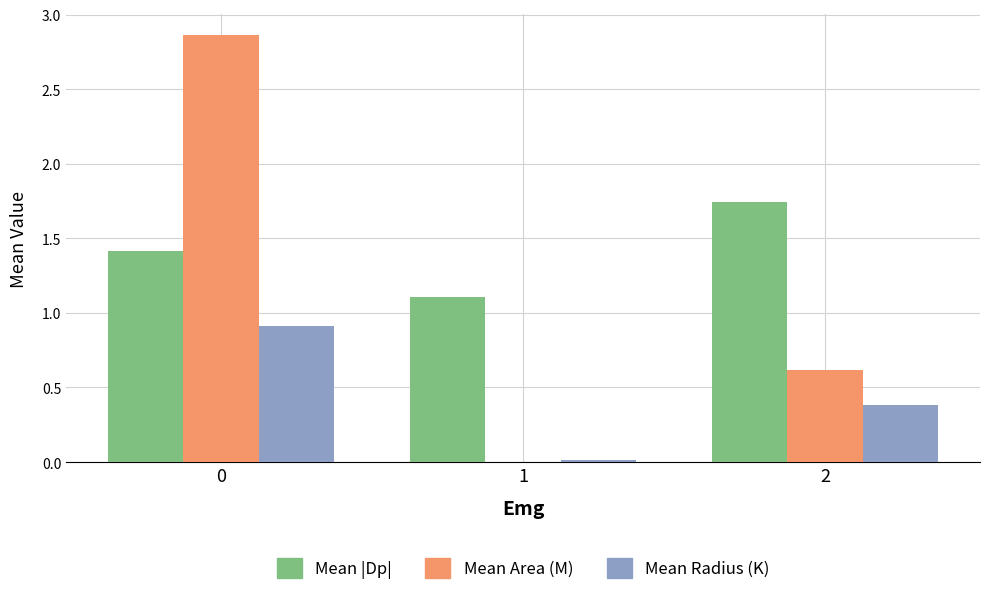

What is the difference between the Mean |Dp| values at 2 and 0?

0.3